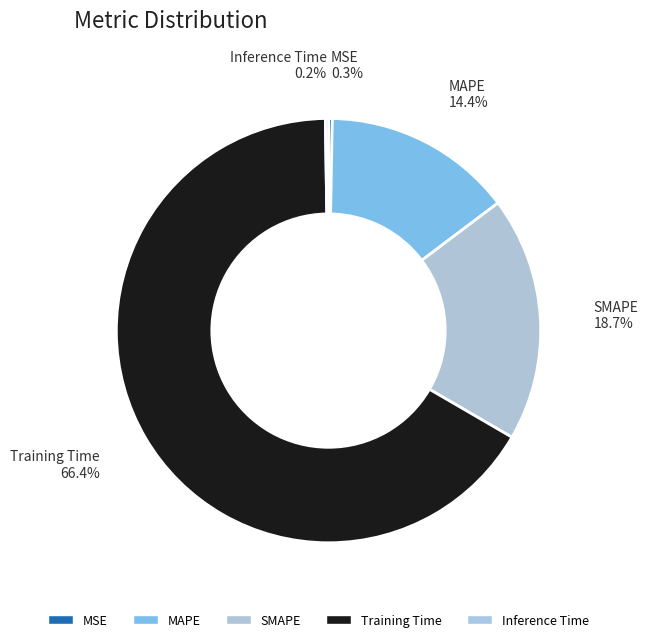

Which slice is the largest?

Training Time